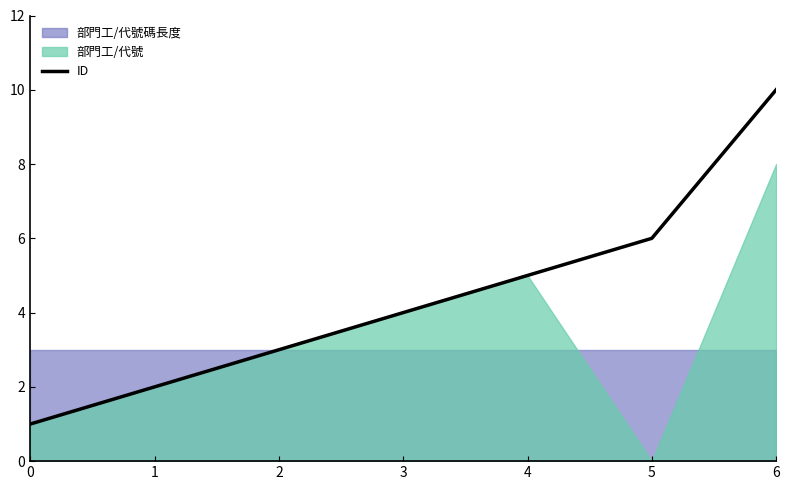

At which label is the value closest to 5?

4